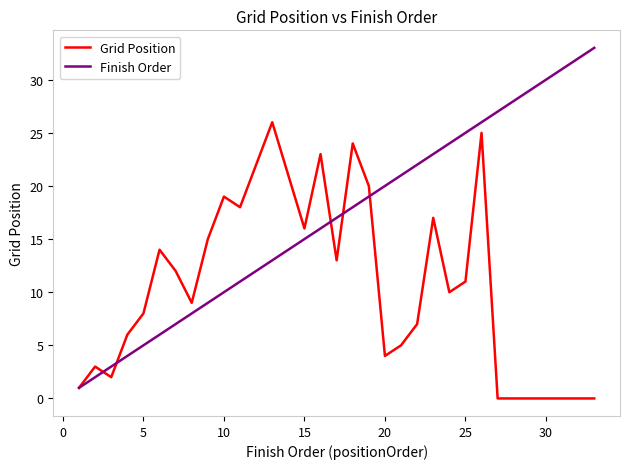

What is the lowest value of the Finish Order series?

1